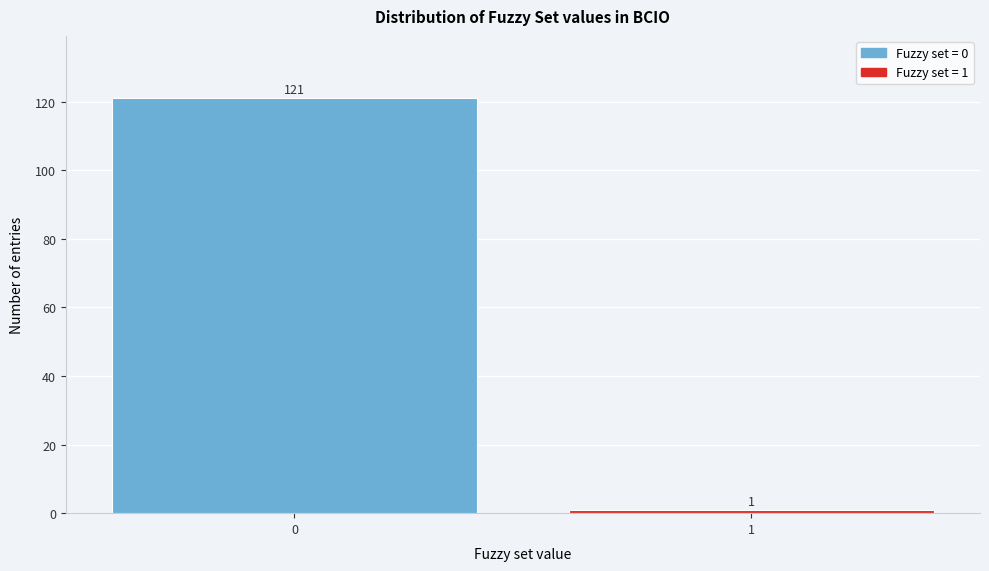

Reading left to right, what are all the values shown in this chart?

121	1